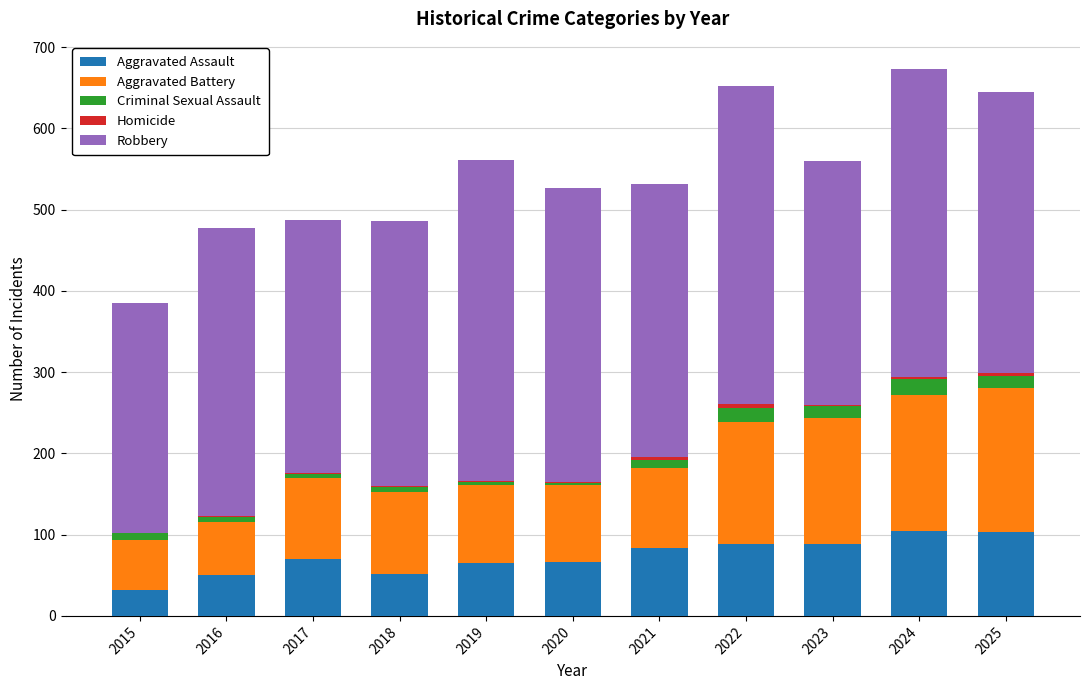

Does the chart contain stacked bars?

Yes